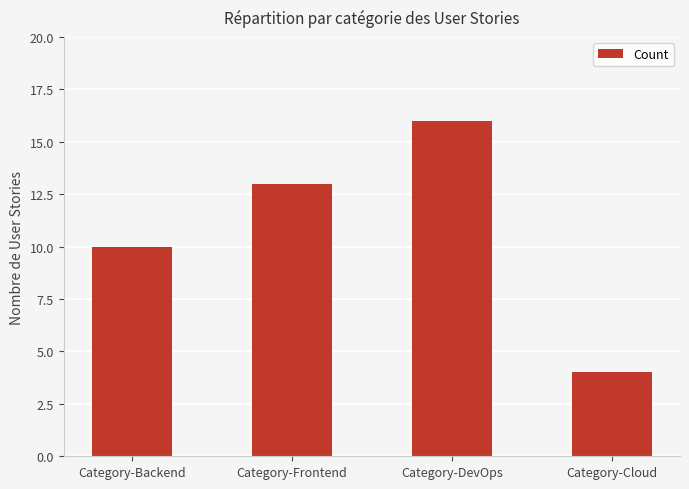

What is the minimum value shown in the chart?

4